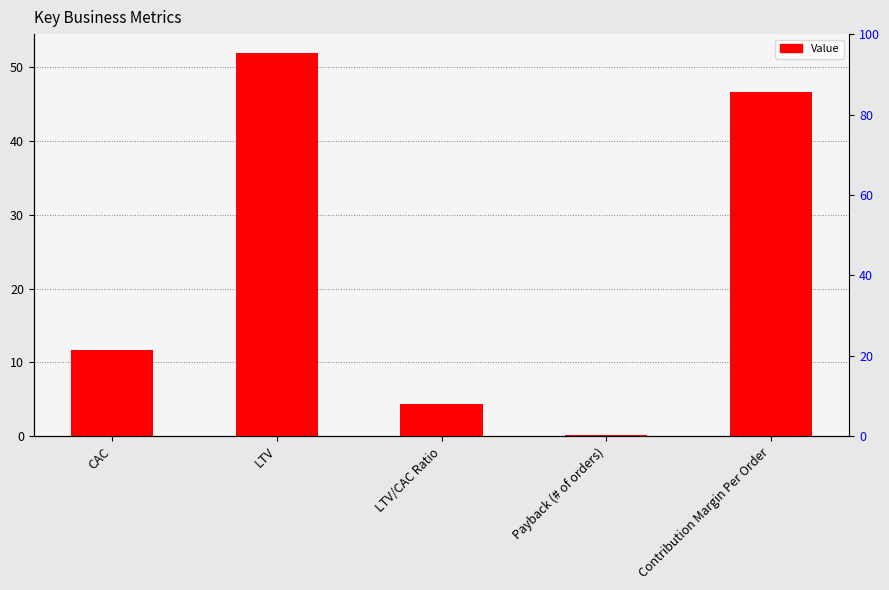

What is the change in value from CAC to LTV?

+40.2